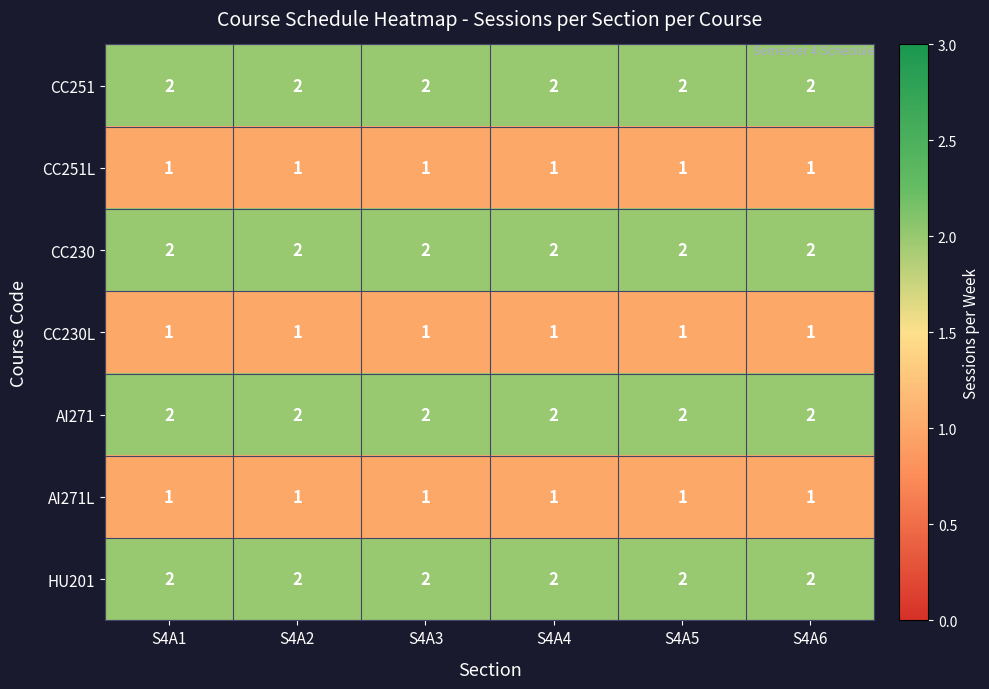

What is the total value across all series at S4A4?

11